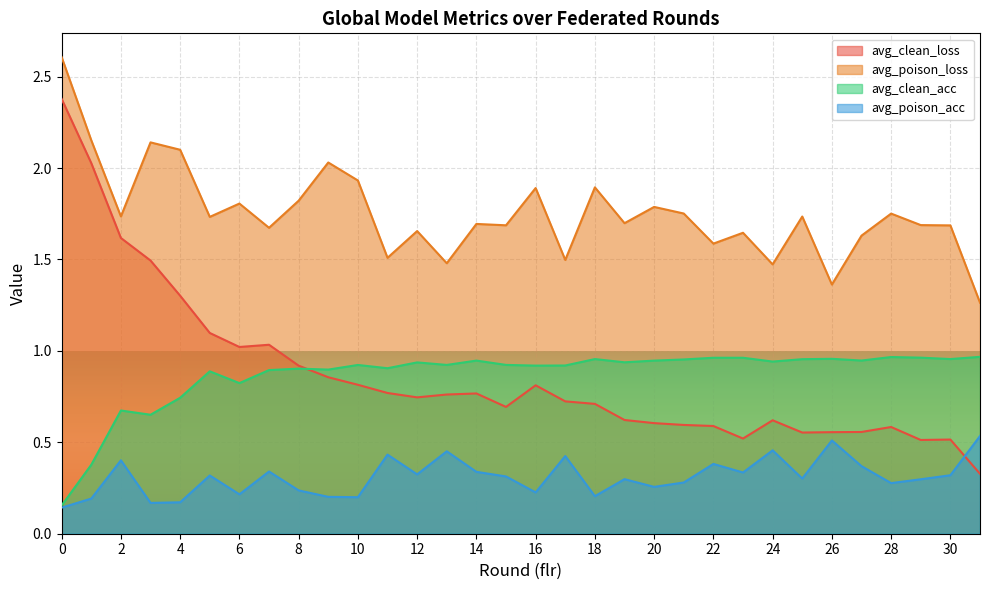

Reading right to left, extract all data points from this chart.

avg_clean_loss: 0.3	0.5	0.5	0.6	0.6	0.6	0.6	0.6	0.5	0.6	0.6	0.6	0.6	0.7	0.7	0.8	0.7	0.8	0.8	0.7	0.8	0.8	0.9	0.9	1.0	1.0	1.1	1.3	1.5	1.6	2.0	2.4
avg_poison_loss: 1.3	1.7	1.7	1.8	1.6	1.4	1.7	1.5	1.6	1.6	1.8	1.8	1.7	1.9	1.5	1.9	1.7	1.7	1.5	1.7	1.5	1.9	2.0	1.8	1.7	1.8	1.7	2.1	2.1	1.7	2.2	2.6
avg_clean_acc: 1.0	1.0	1.0	1.0	0.9	1.0	1.0	0.9	1.0	1.0	1.0	0.9	0.9	1.0	0.9	0.9	0.9	0.9	0.9	0.9	0.9	0.9	0.9	0.9	0.9	0.8	0.9	0.7	0.7	0.7	0.4	0.2
avg_poison_acc: 0.5	0.3	0.3	0.3	0.4	0.5	0.3	0.5	0.3	0.4	0.3	0.3	0.3	0.2	0.4	0.2	0.3	0.3	0.5	0.3	0.4	0.2	0.2	0.2	0.3	0.2	0.3	0.2	0.2	0.4	0.2	0.1